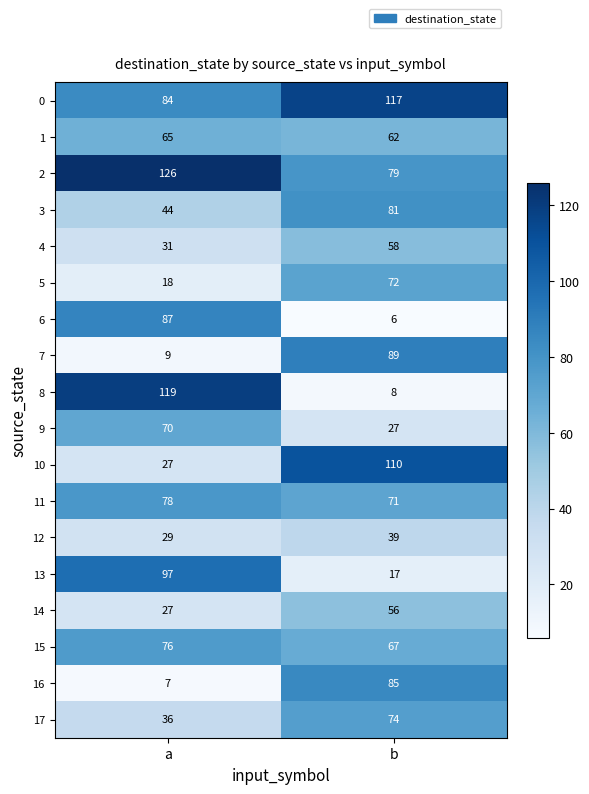

Is it true that 16 equals 7 at a?

True